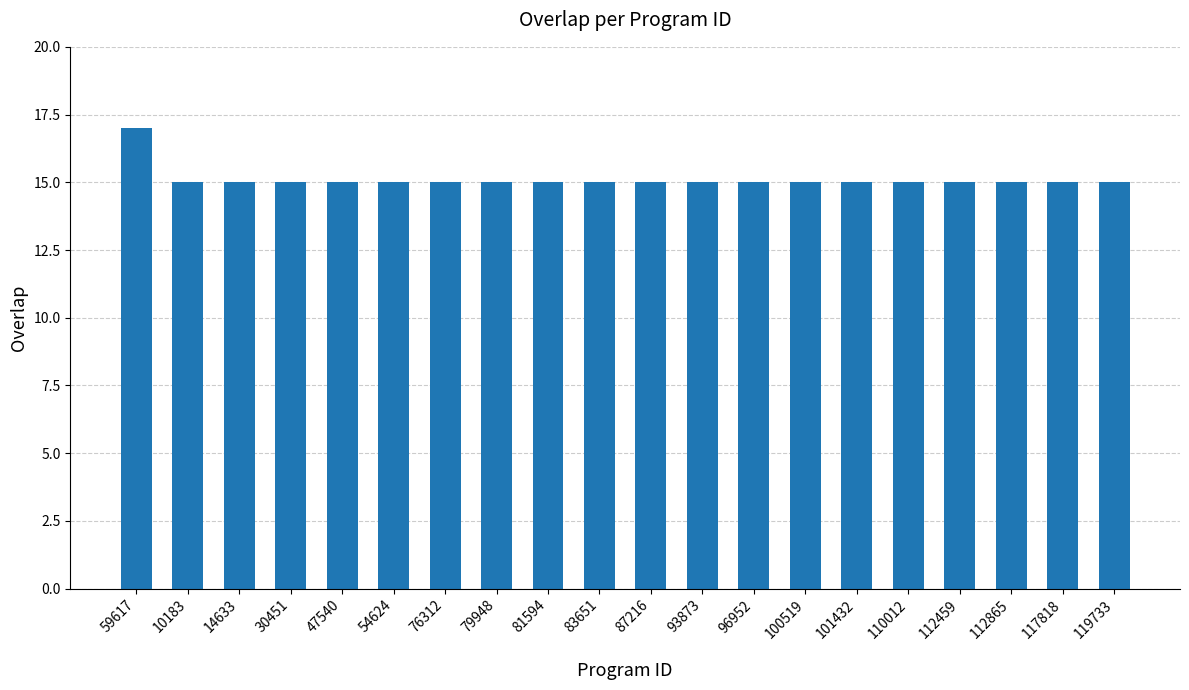

How many values are between 15 and 16?

19